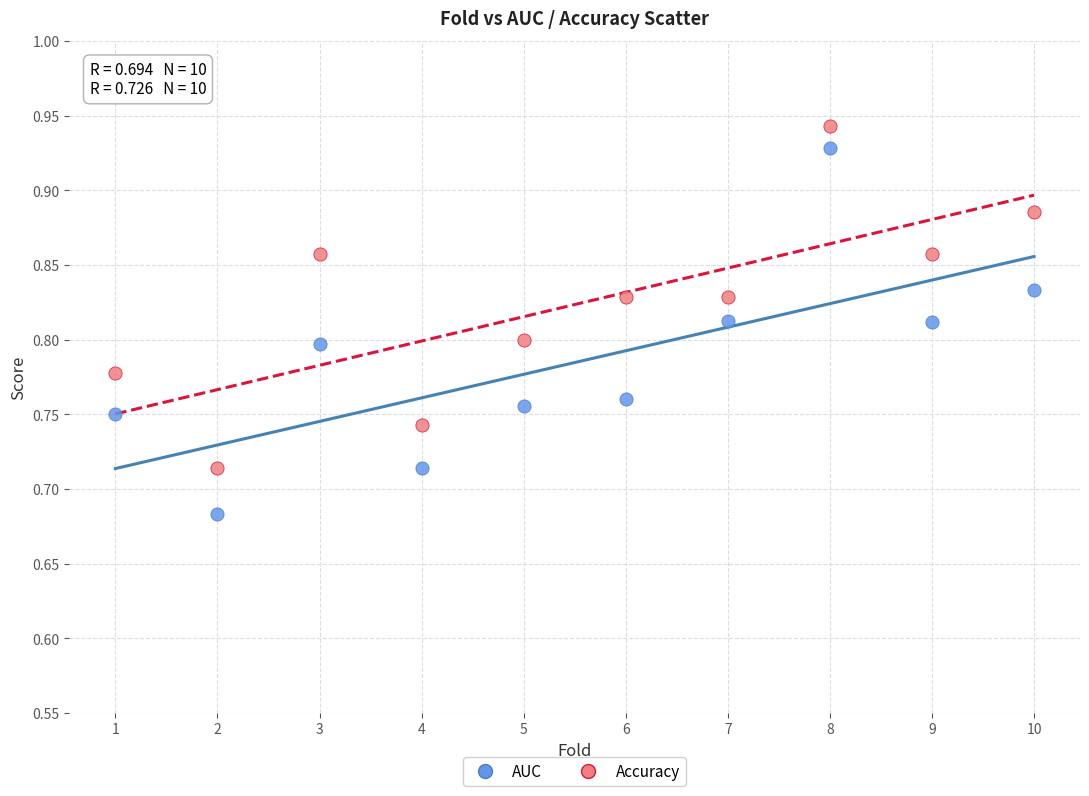

Across all data points, what is the range of X values (max minus min)?

9.0